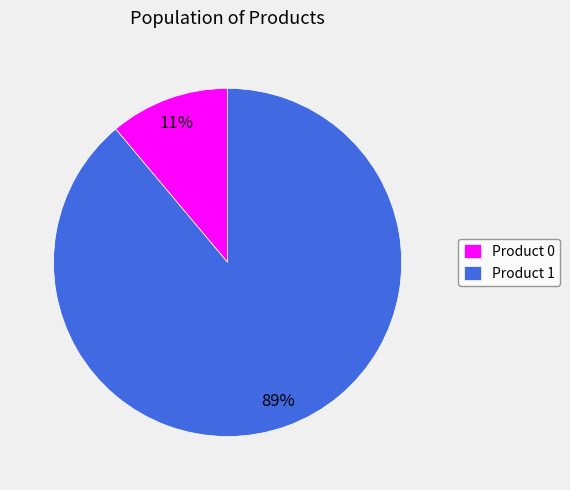

True or false: Product 1 accounts for 89% of the total.

True